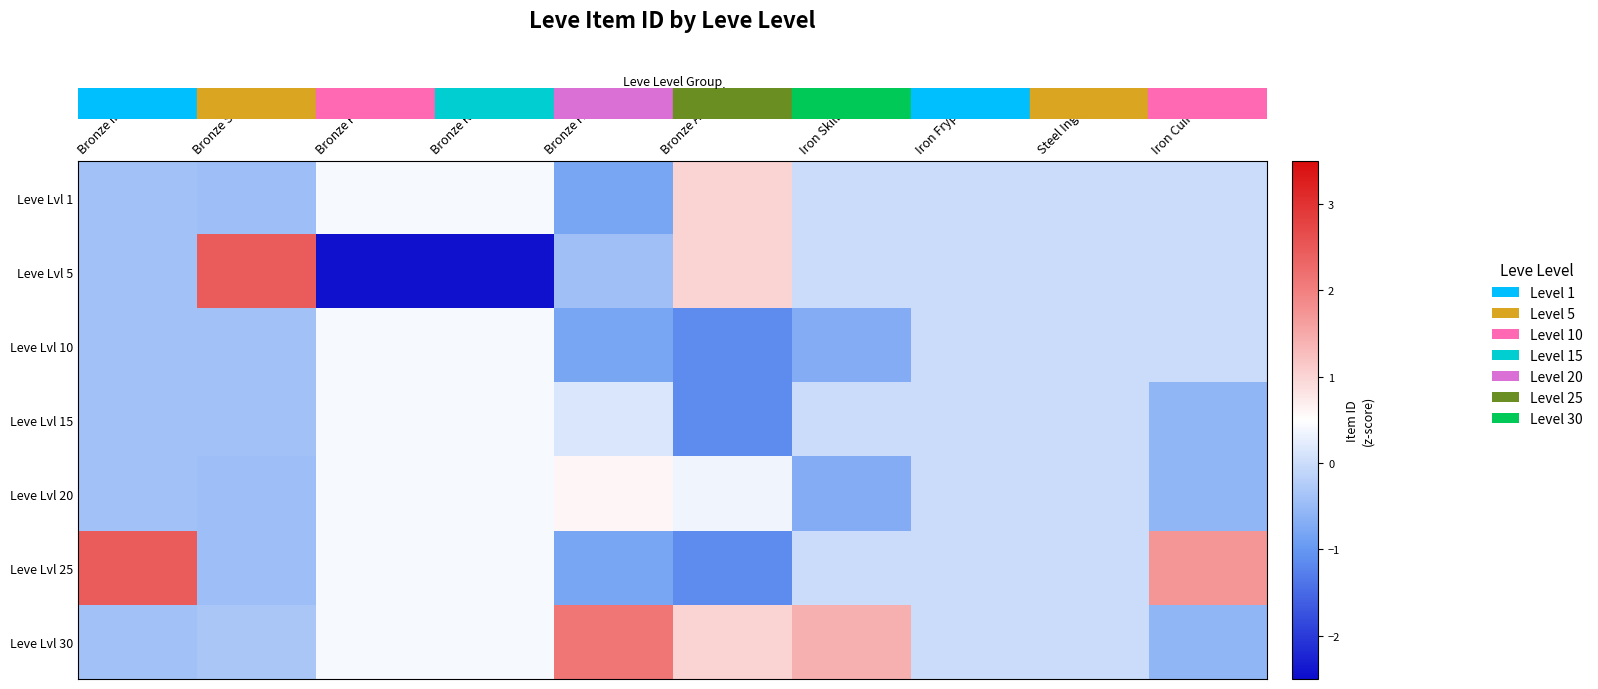

Which series has the largest range (max minus min)?

row_1